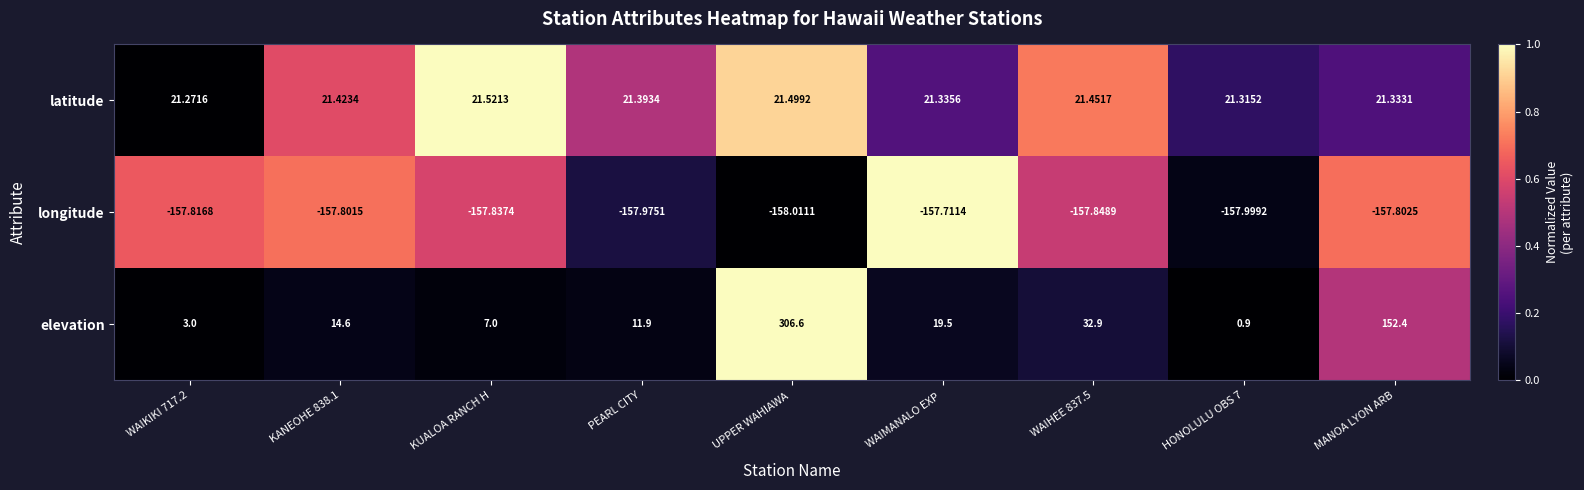

Is the value of latitude at HONOLULU OBS 7 greater than the value of longitude at MANOA LYON ARB?

Yes